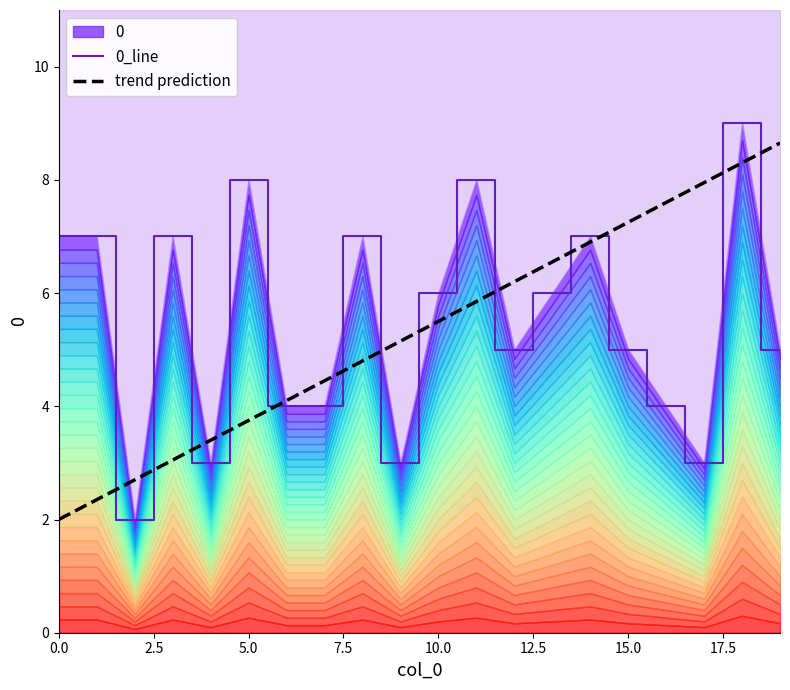

True or false: the data shows 3 at 12.

False